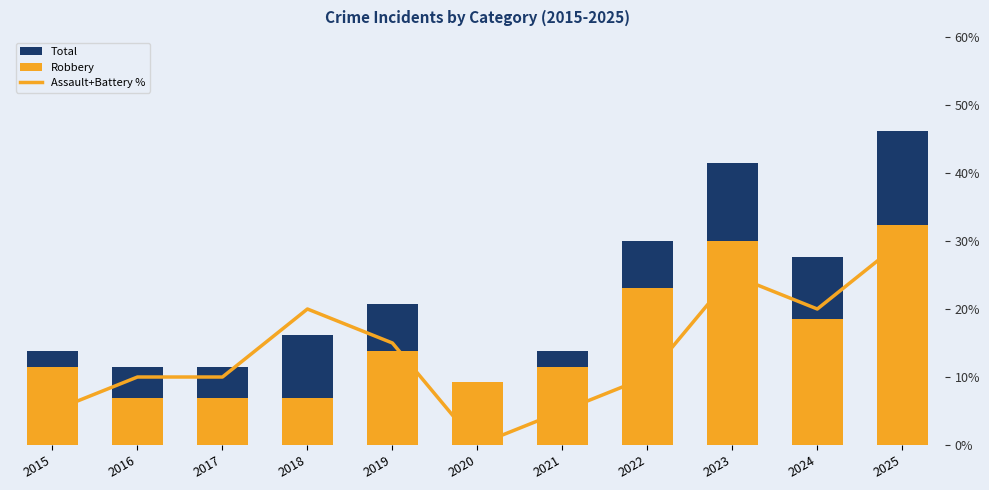

What is the difference between the maximum and minimum values in the Total series?

16